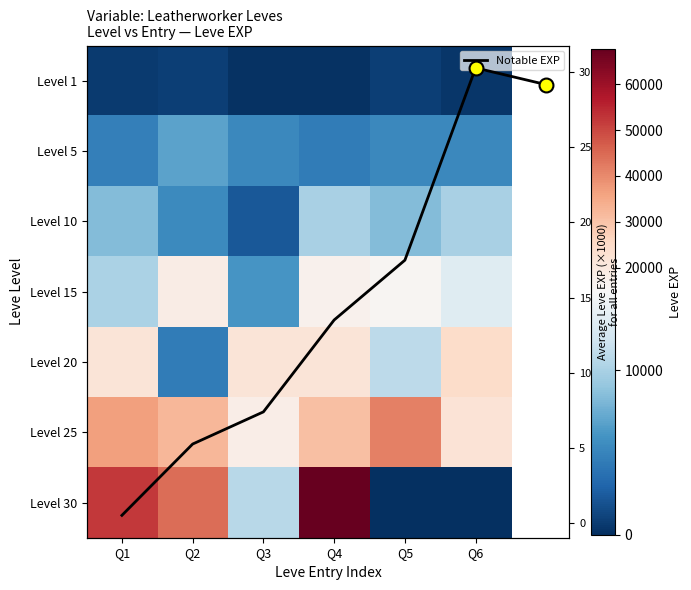

Rank the series by their maximum value, from lowest to highest.

1, 5, 10, 15, 20, 25, 30